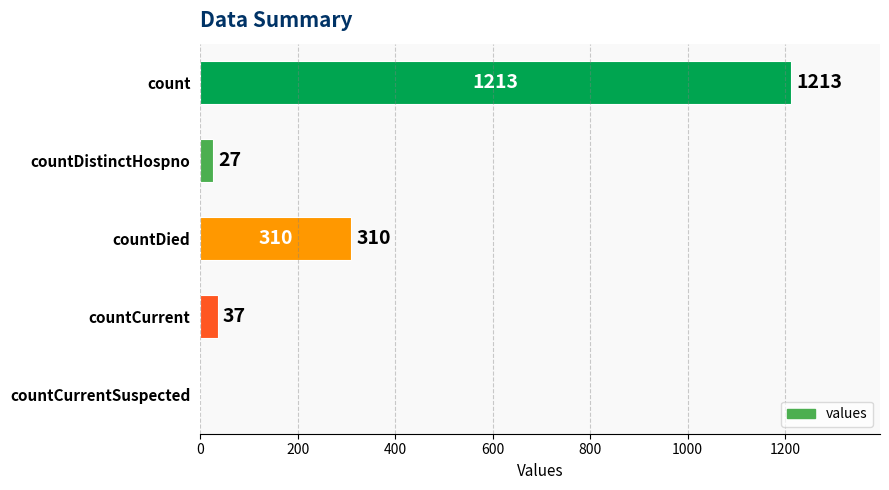

What is the greatest value displayed?

1213